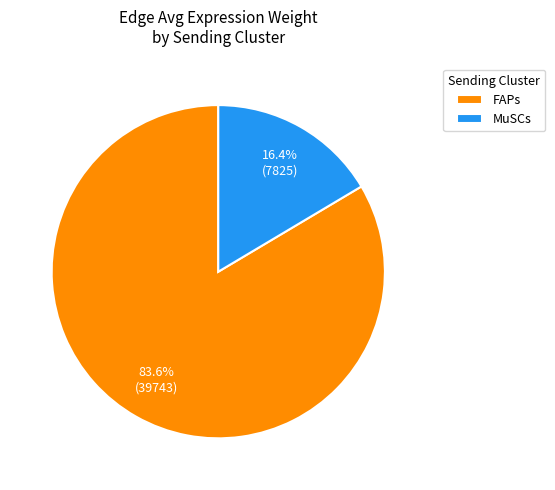

Count the number of slices in the pie.

2